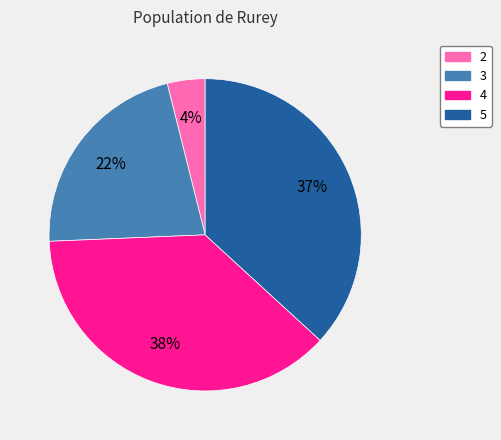

To the nearest percent, what is the combined percentage of 4 and 3?

59%